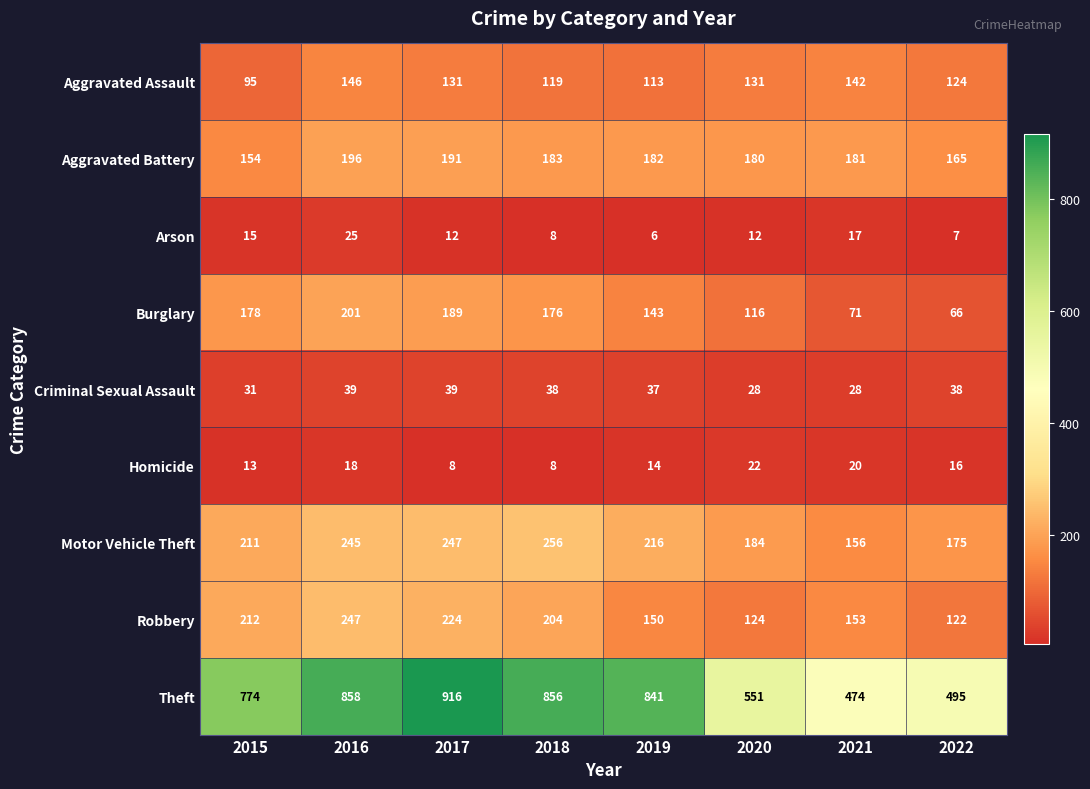

Rank the series by their maximum value, from highest to lowest.

Theft, Motor Vehicle Theft, Robbery, Burglary, Aggravated Battery, Aggravated Assault, Criminal Sexual Assault, Arson, Homicide